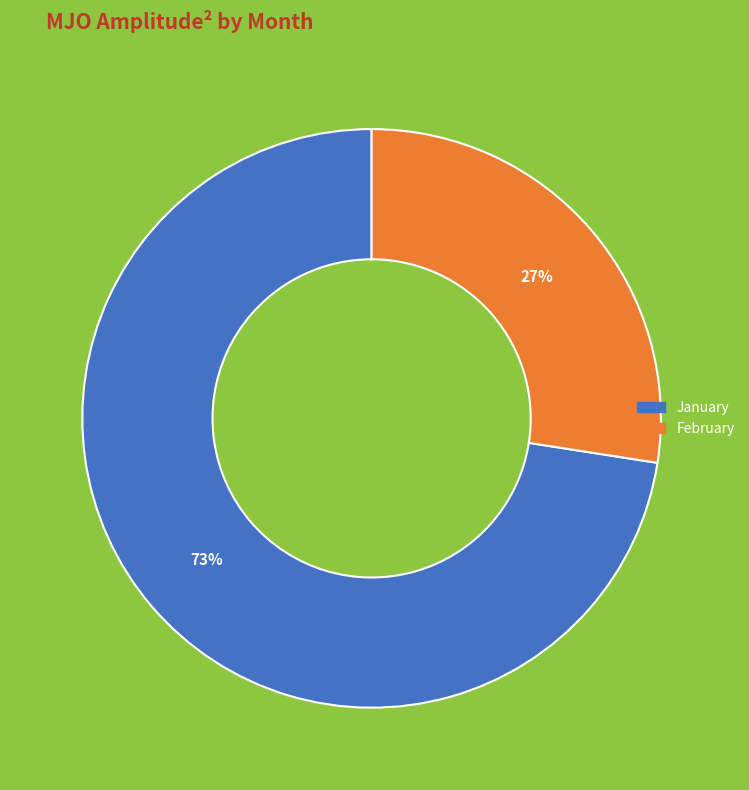

Is there a majority slice in this chart?

Yes